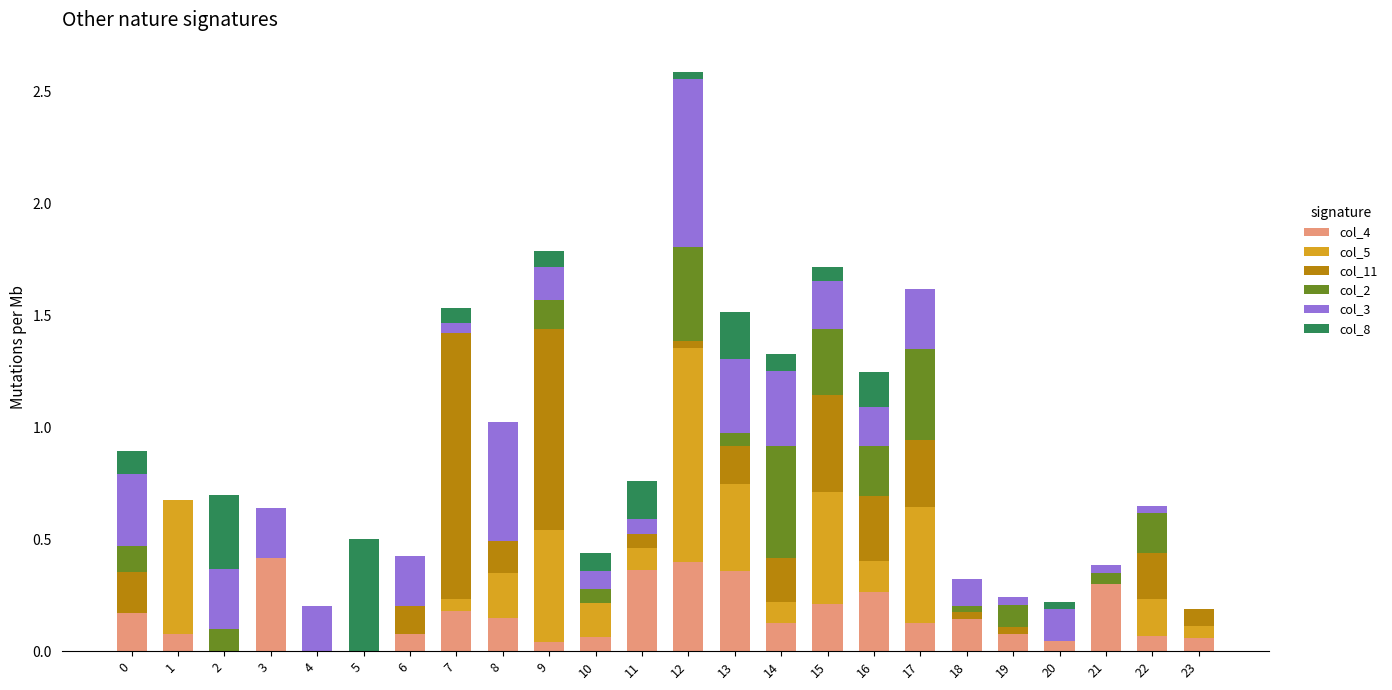

Are the bars horizontal?

No